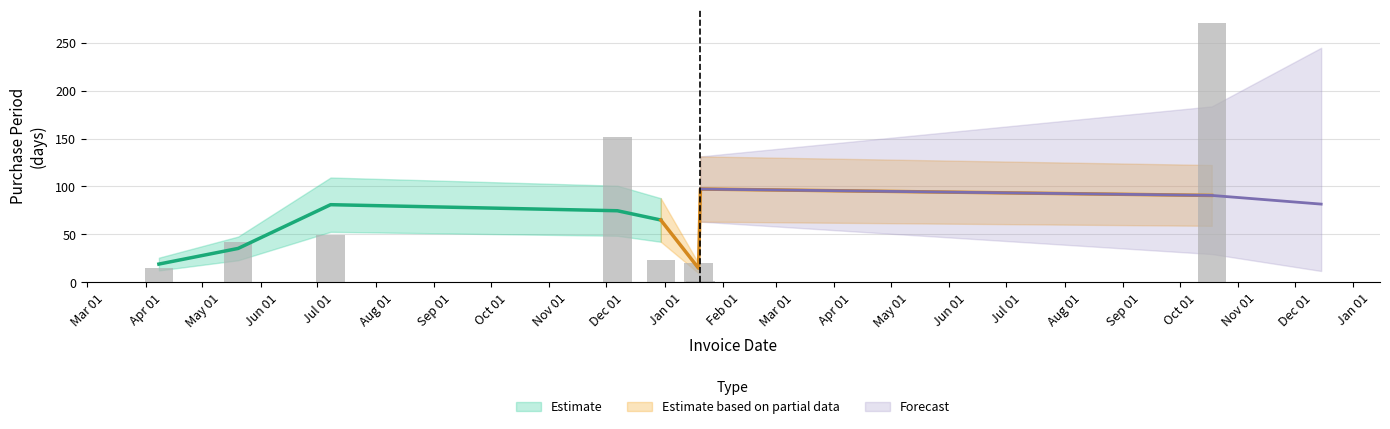

Reading left to right, transcribe all the data shown in this chart.

15	42	49	152	23	20	1	271